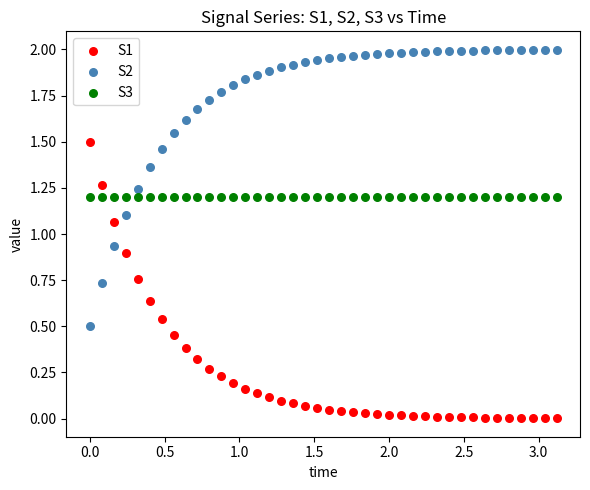

Which series contains the lowest Y value?

S1